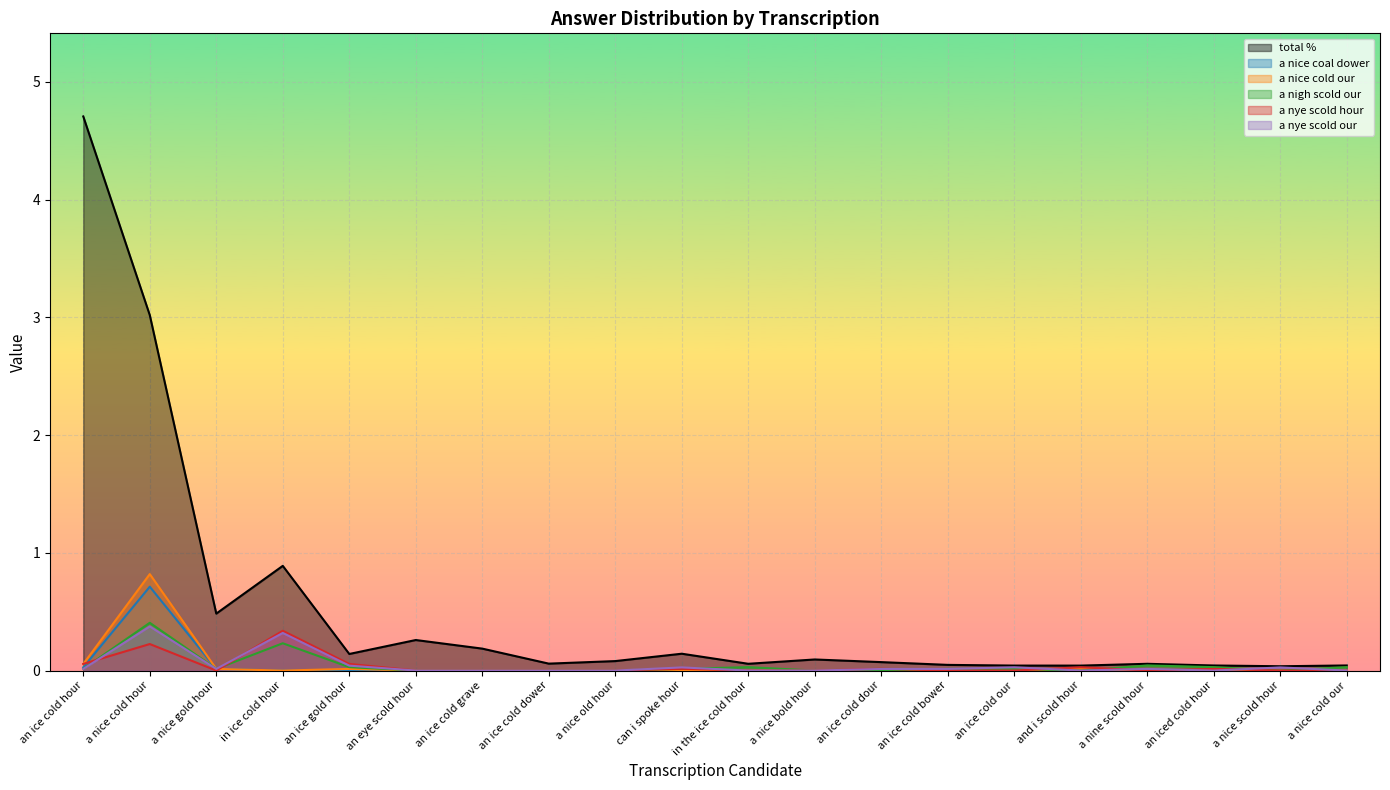

The a nice coal dower series shows 0.0 at an iced cold hour. True or false?

True